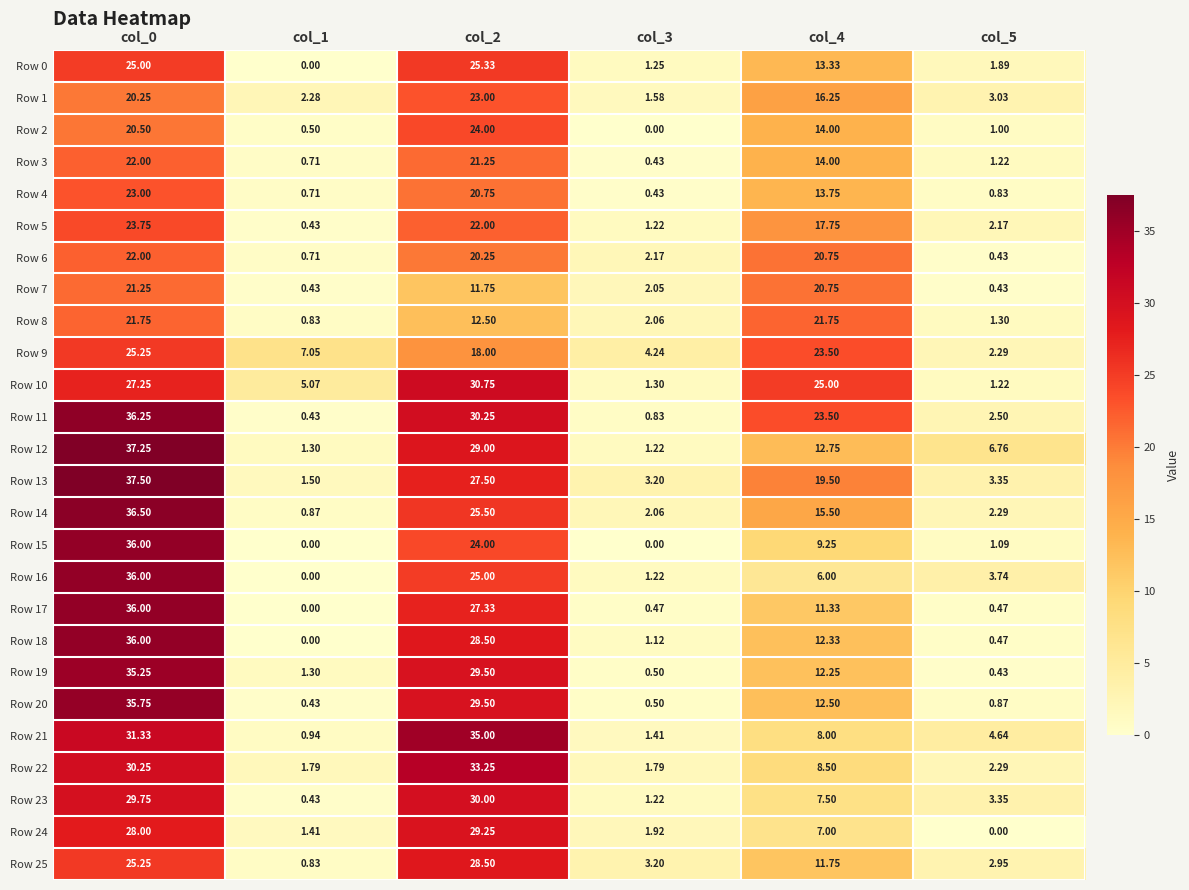

Is the value of Row 6 at col_4 greater than the value of Row 15 at col_1?

Yes